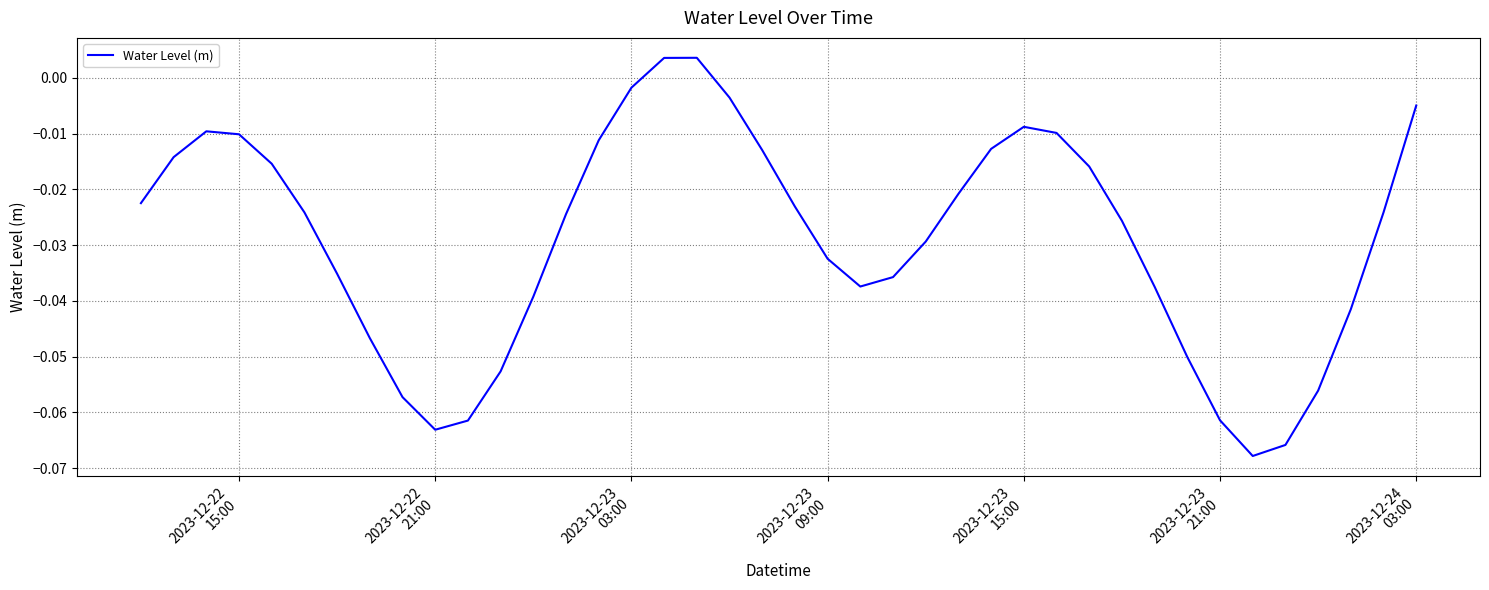

What is the minimum value shown in the chart?

-0.1